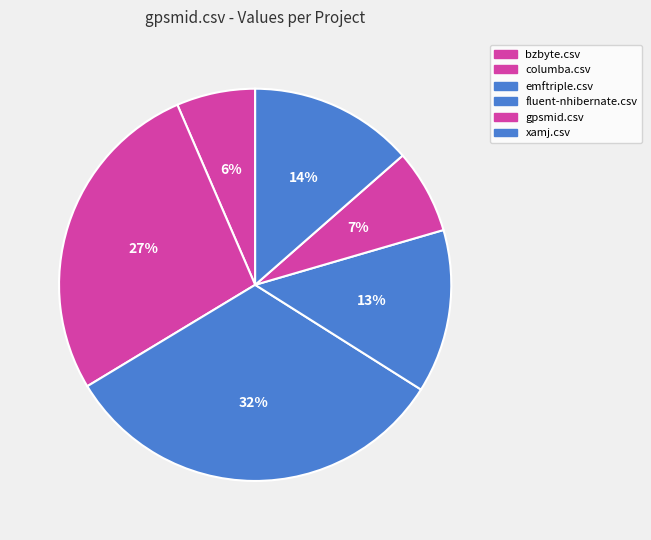

Which category has the smallest portion of the pie?

bzbyte.csv